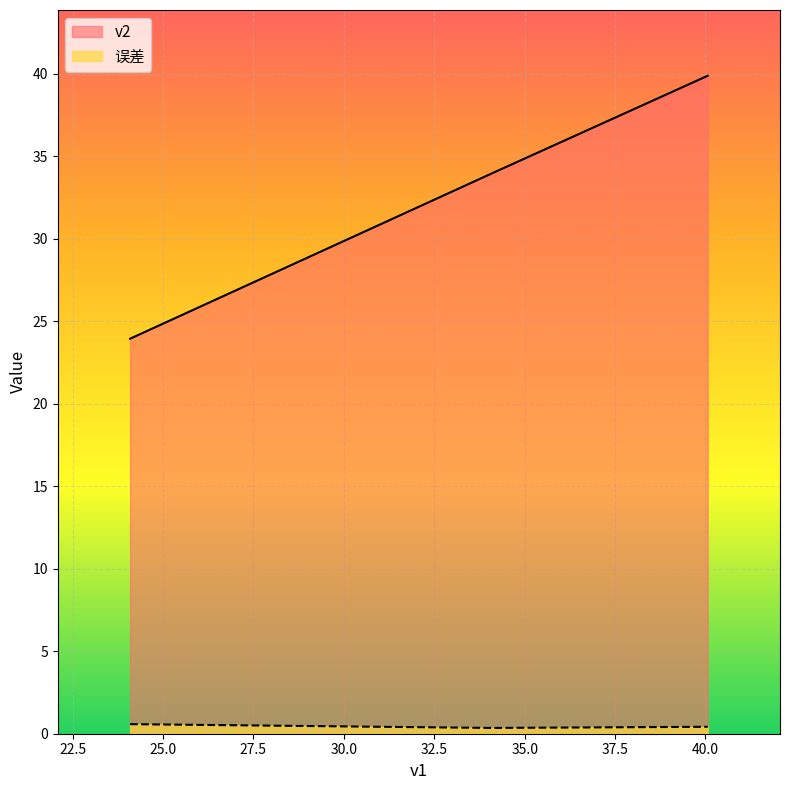

Rank the series by their maximum value, from highest to lowest.

v2, 误差